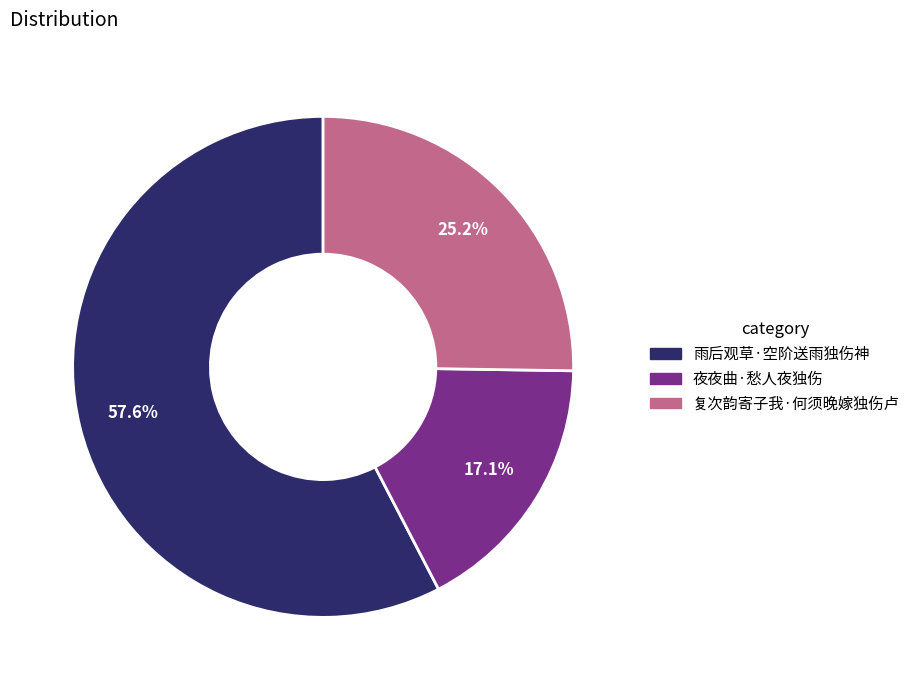

The 夜夜曲·愁人夜独伤 slice represents 17% of the pie. True or false?

True